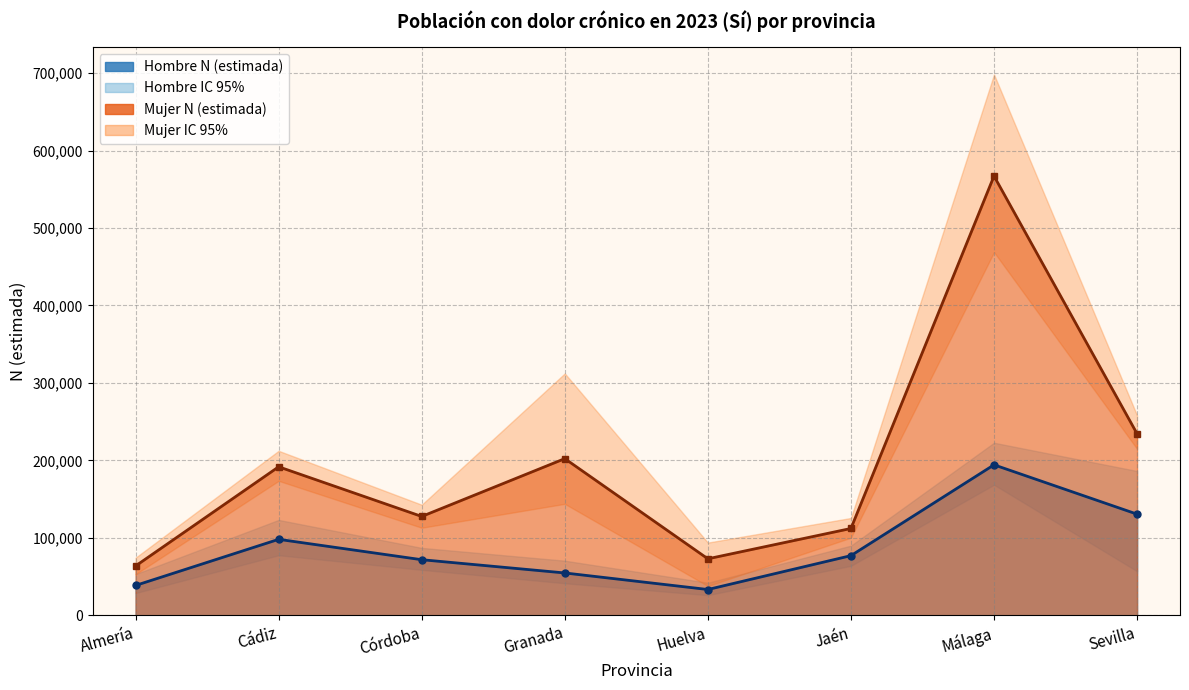

At which category is the sum across all series the highest?

Málaga